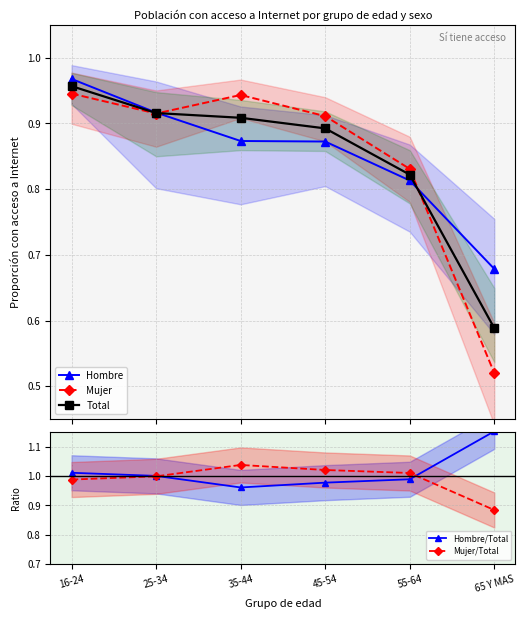

True or false: Mujer has a value of 0.9 at 35-44.

True